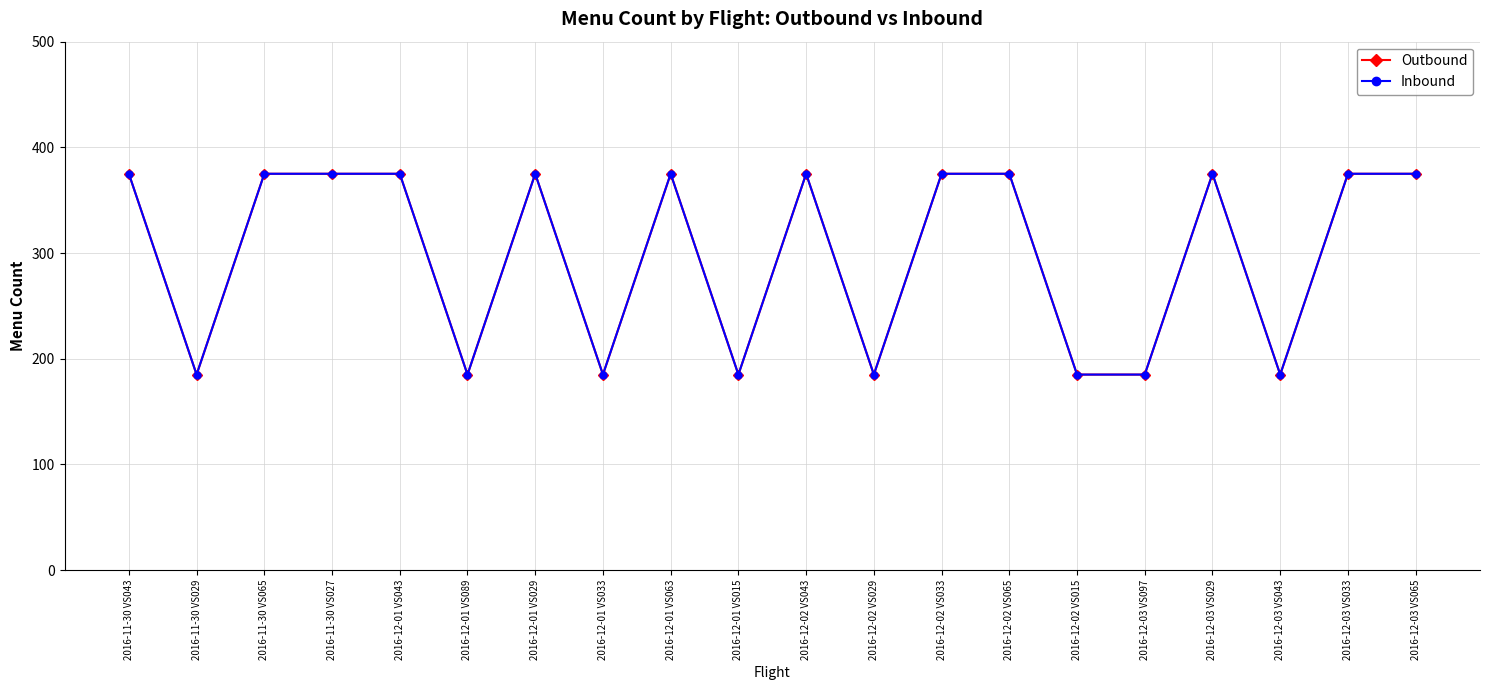

Where is the first local minimum for Outbound?

2016-11-30 VS029